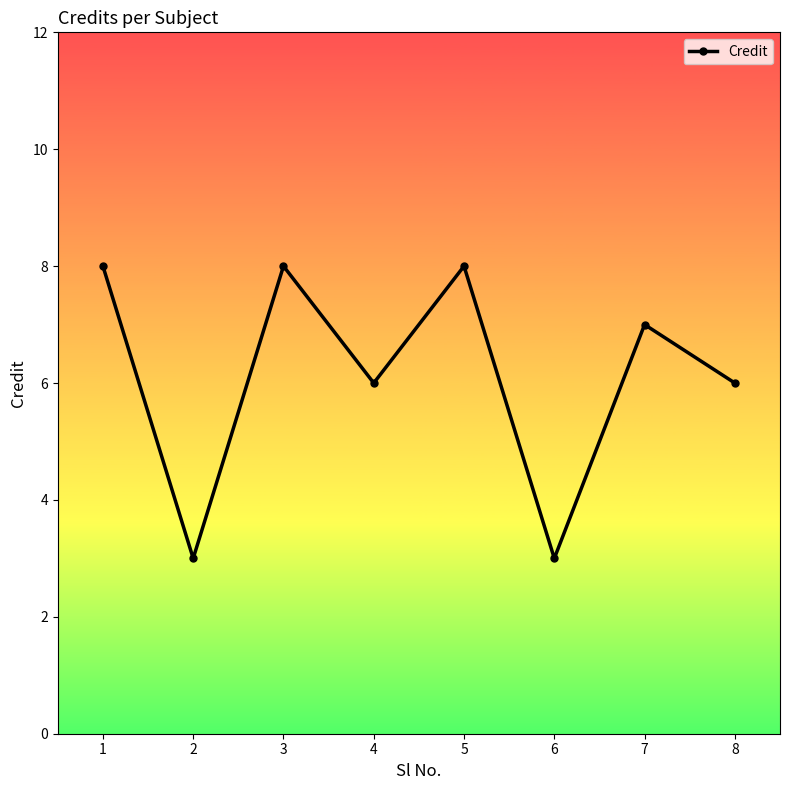

How many lines are shown in the chart?

1